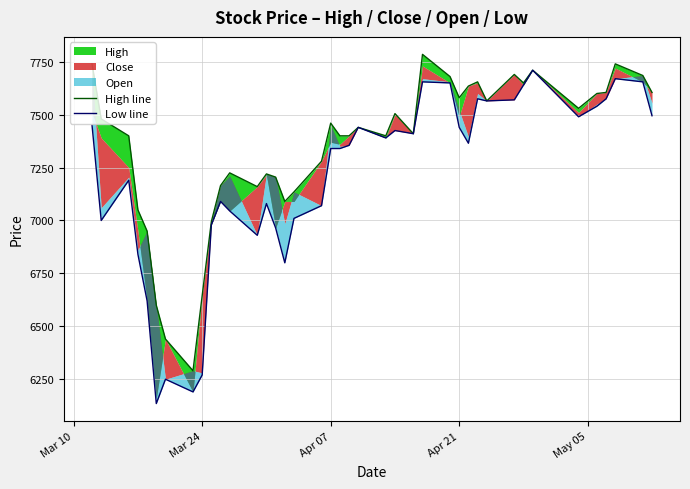

True or false: High line has more than 1 interior local peaks.

True